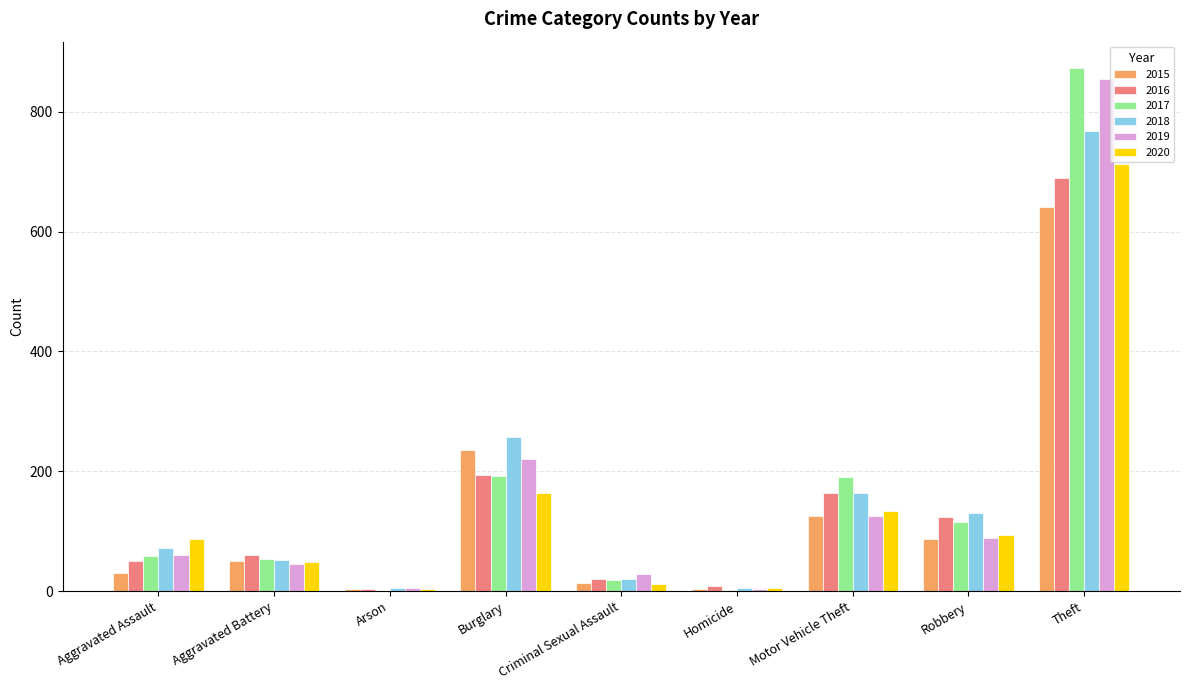

What value does the 2015 series have at Burglary?

236